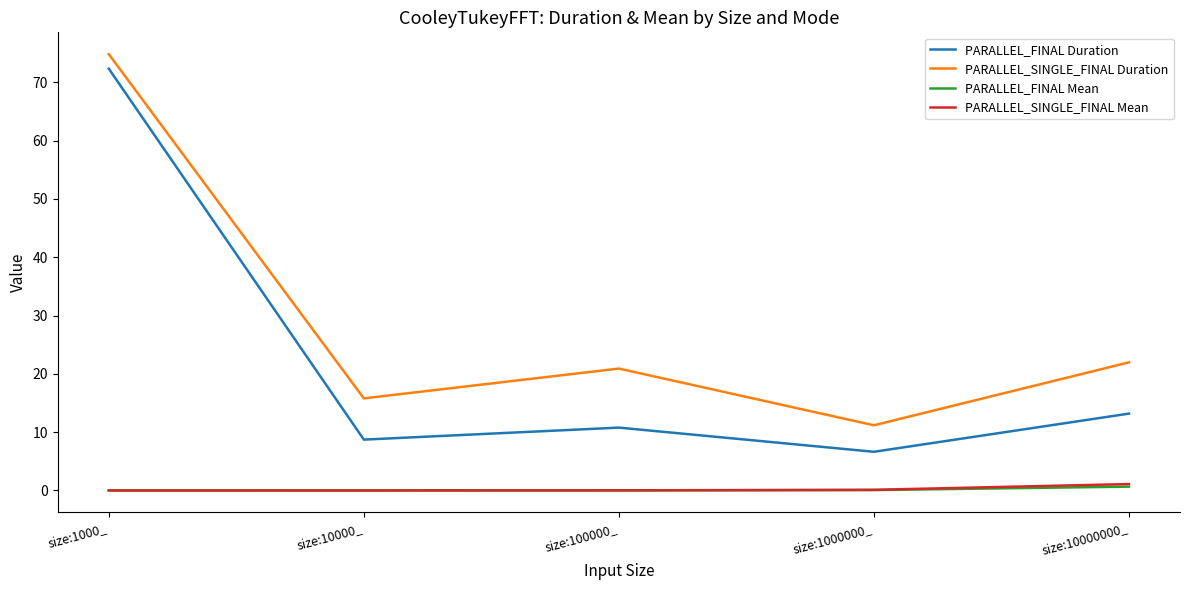

True or false: PARALLEL_SINGLE_FINAL Duration and PARALLEL_FINAL Mean cross at least once.

False